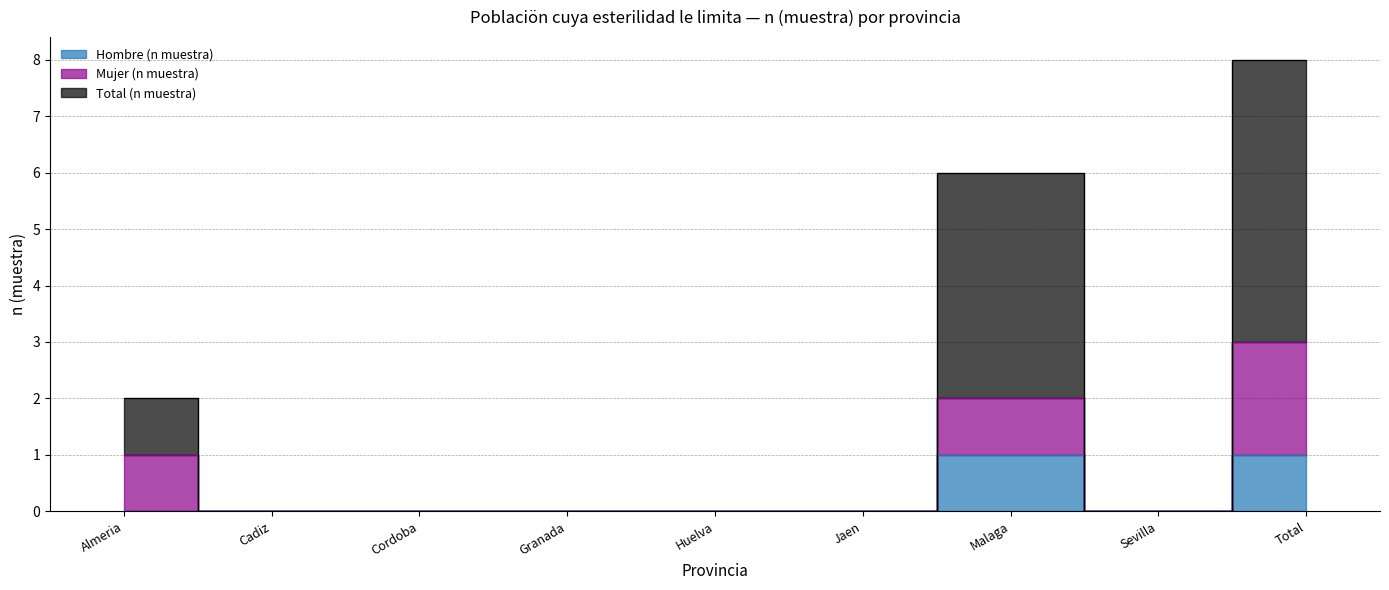

Is the value of Hombre (n muestra) at Sevilla greater than the value of Total (n muestra) at Almeria?

No